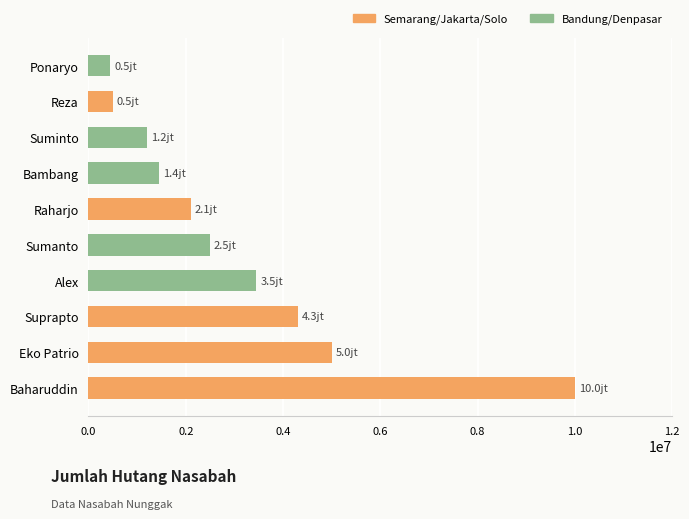

What is the maximum value shown in the chart?

10000000